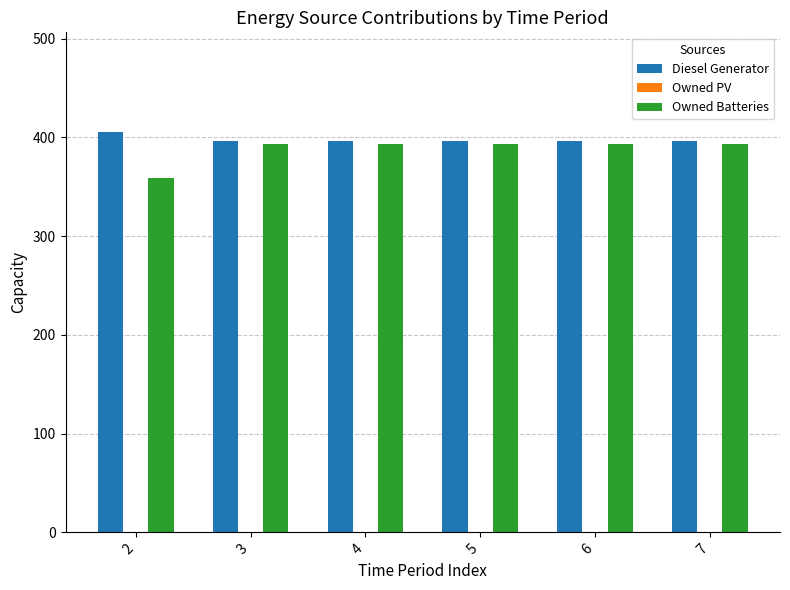

Which series has the widest spread of values?

Owned Batteries